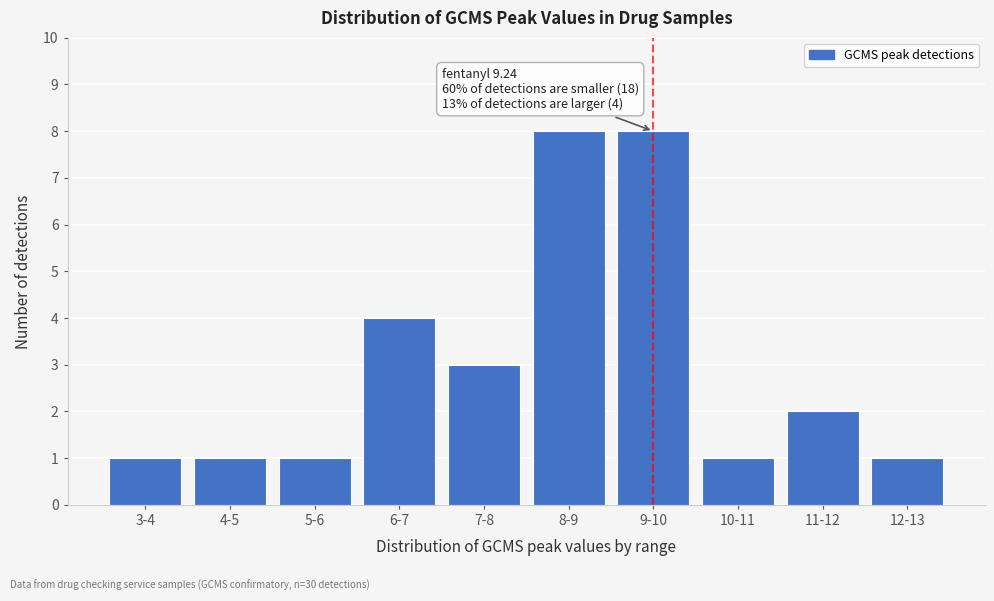

Reading left to right, list all the values displayed in this chart.

3-4=1	4-5=1	5-6=1	6-7=4	7-8=3	8-9=8	9-10=8	10-11=1	11-12=2	12-13=1